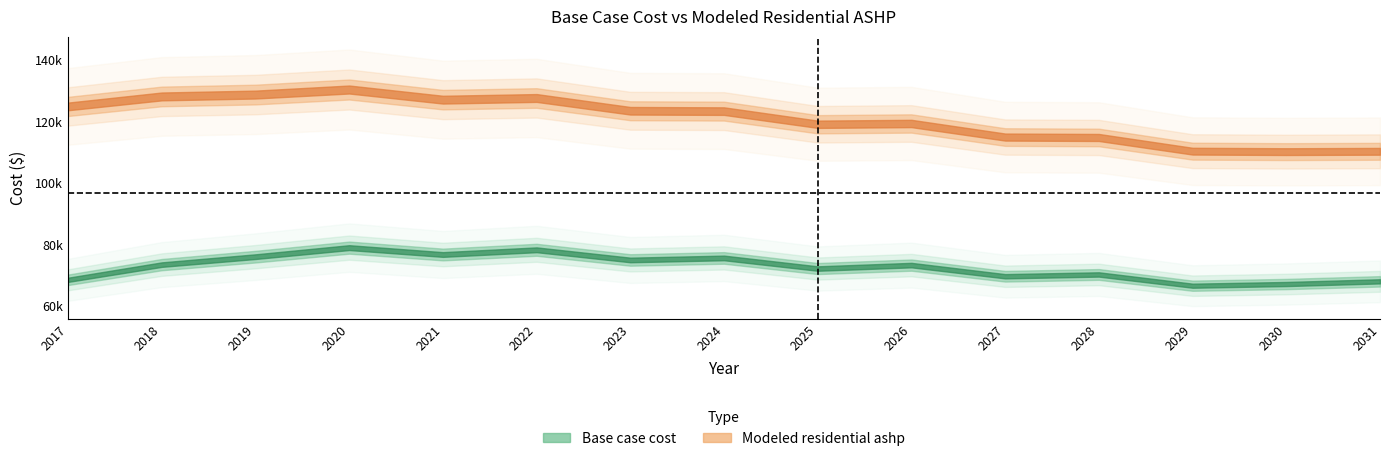

True or false: Base case cost and Modeled residential ashp cross at least once.

False